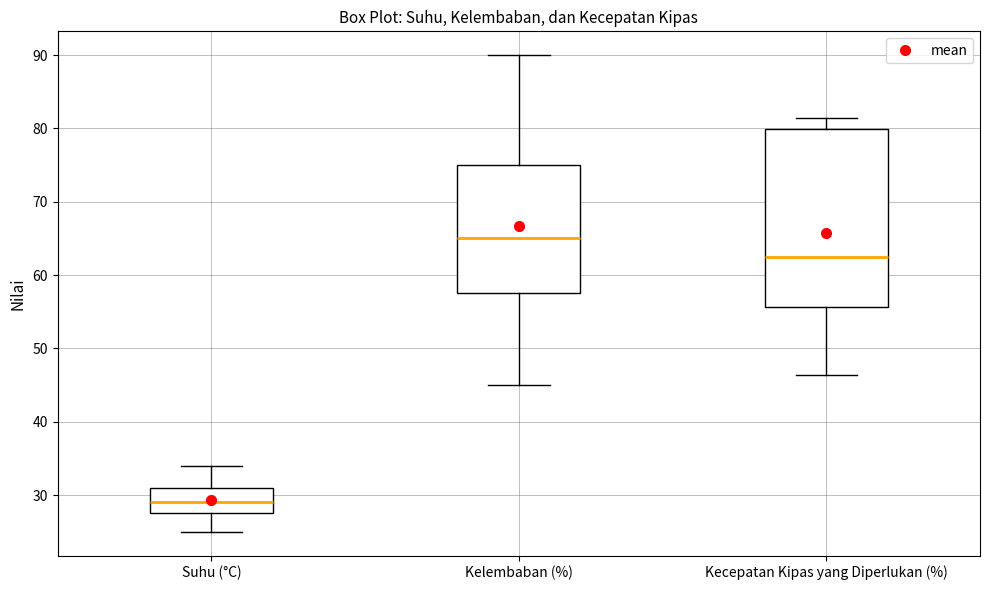

Which box's median line is the lowest?

Suhu (°C)